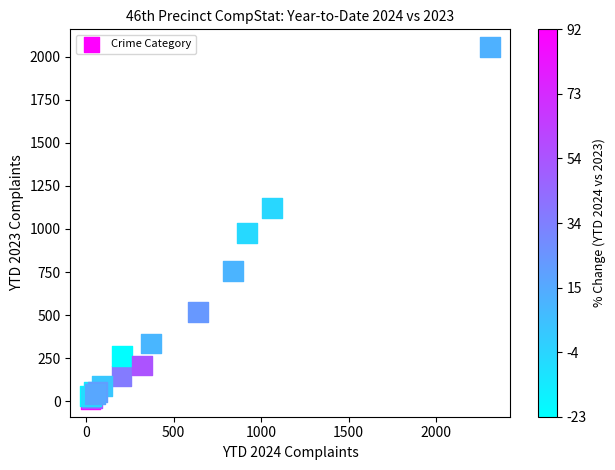

What Y value in the scatter plot is closest to 1034?

977